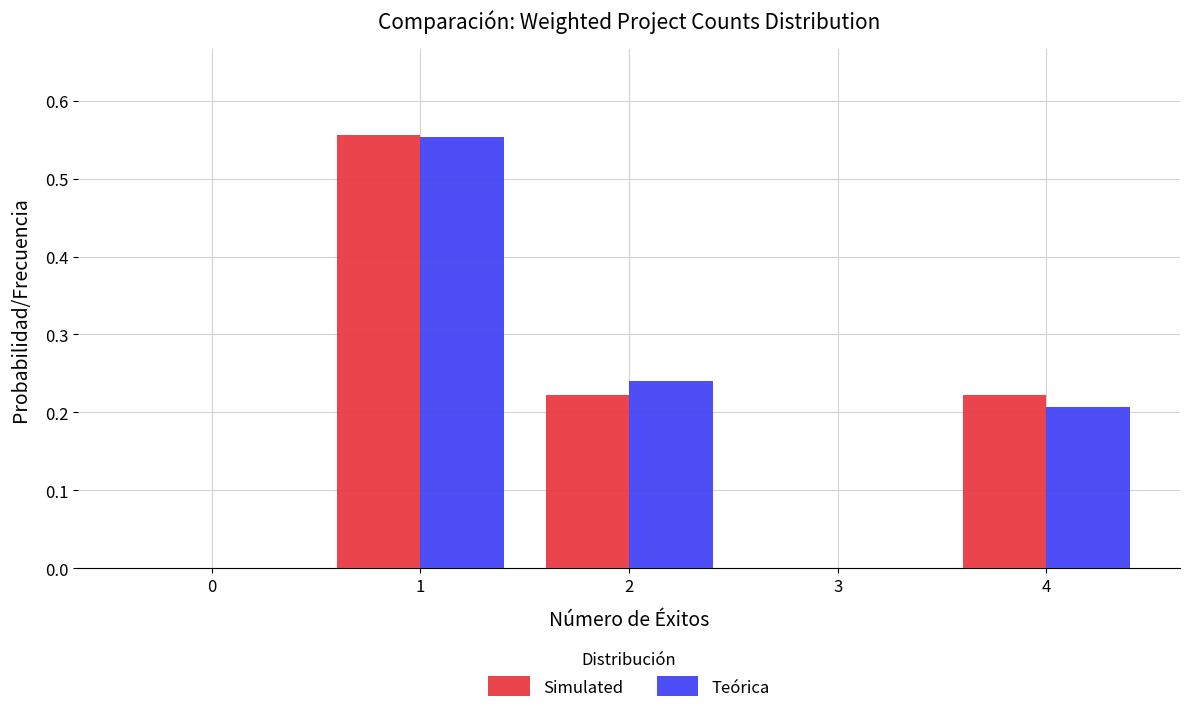

In the Teórica series, which range on the x-axis has the tallest bar?

0.5 to 1.5